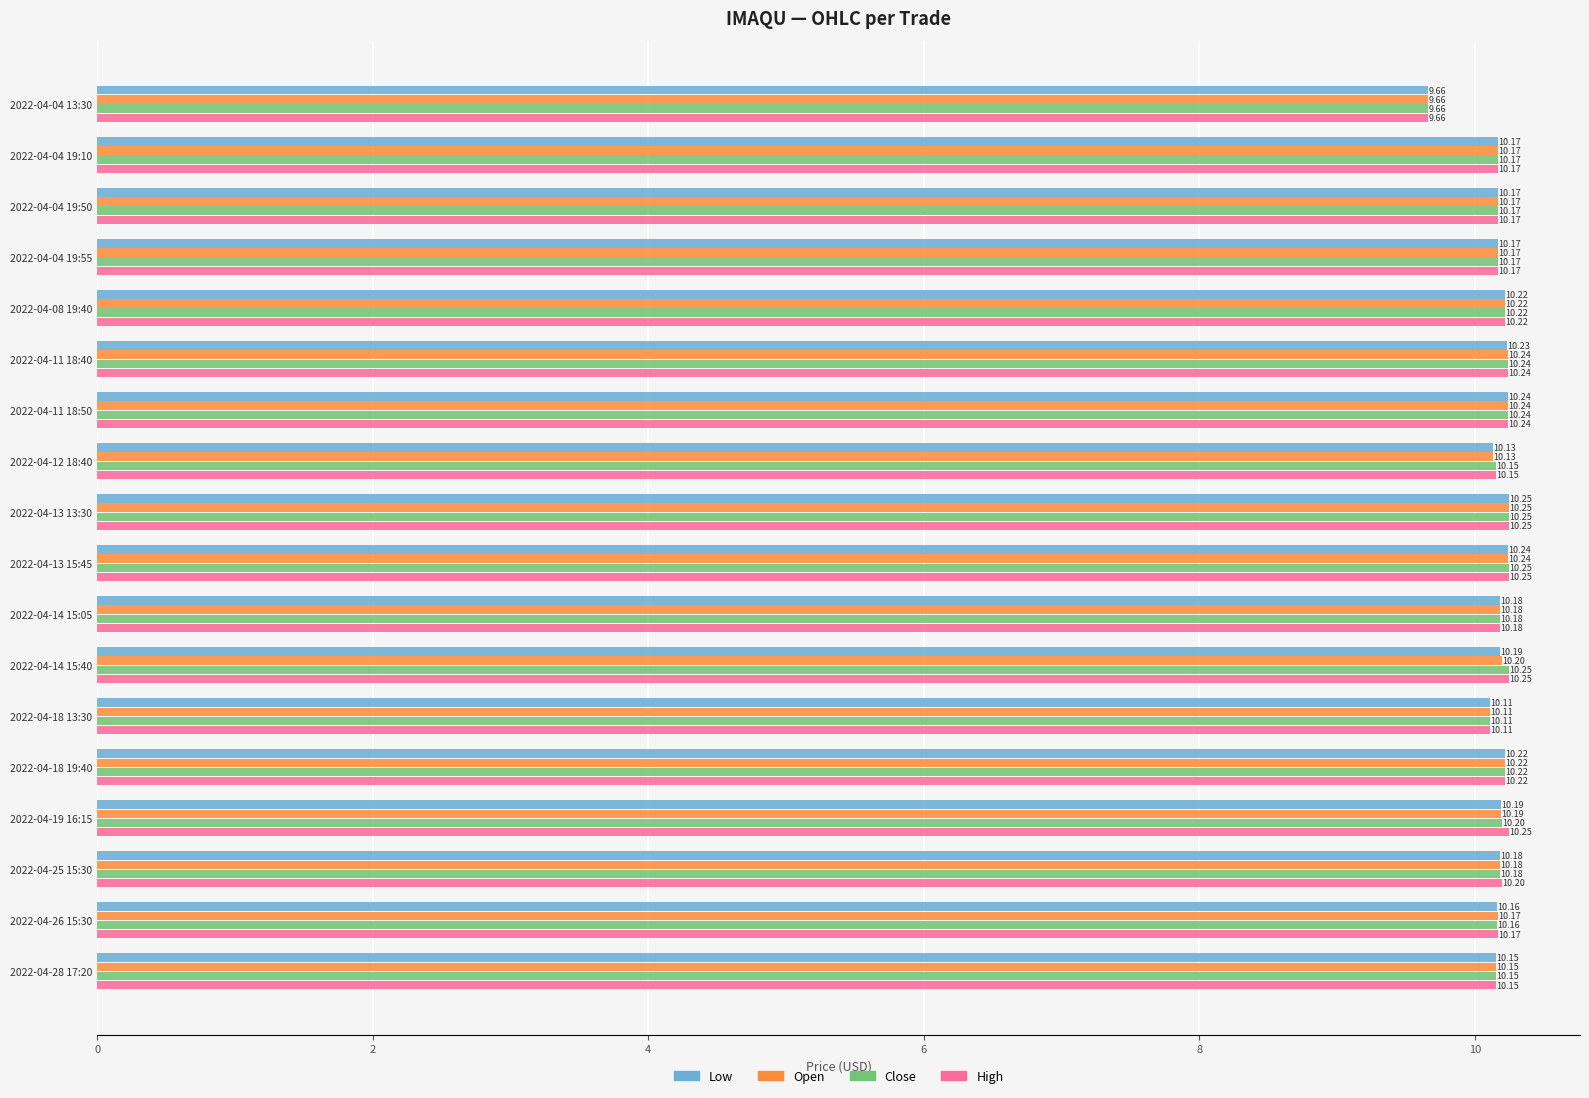

What is the total value across all series at 2022-04-28 17:20?

40.6